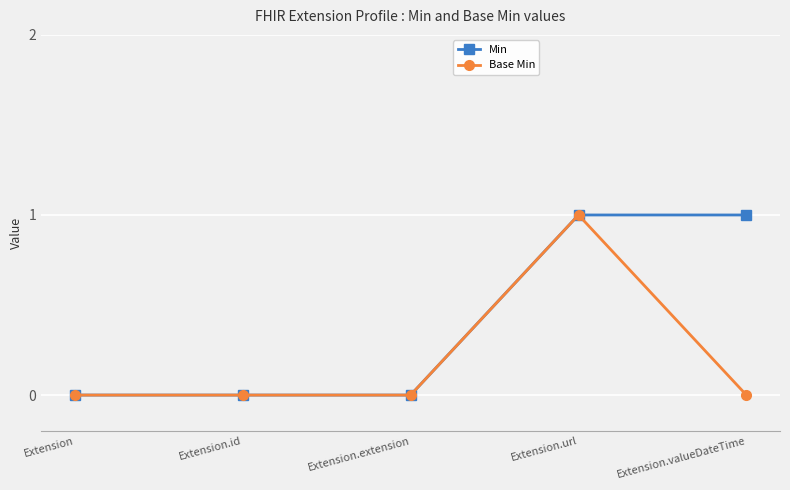

True or false: Base Min has more than 2 interior local peaks.

False